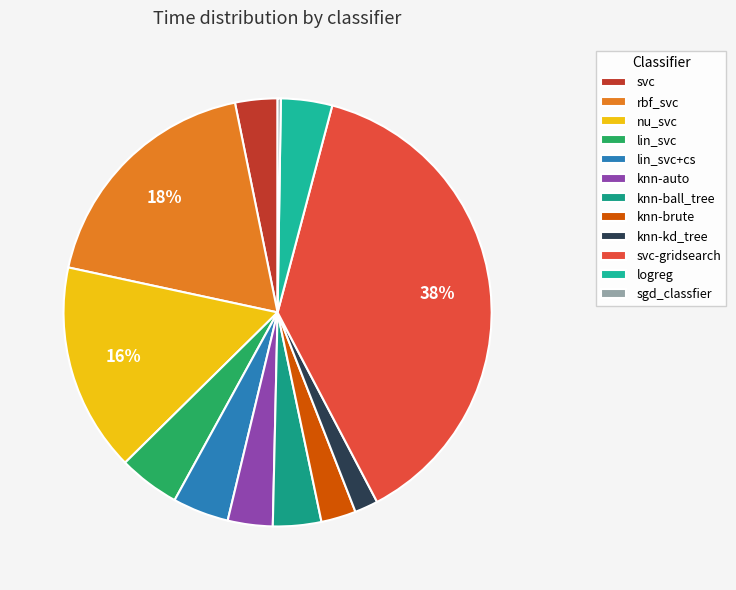

What portion of the pie excludes logreg?

96.1%